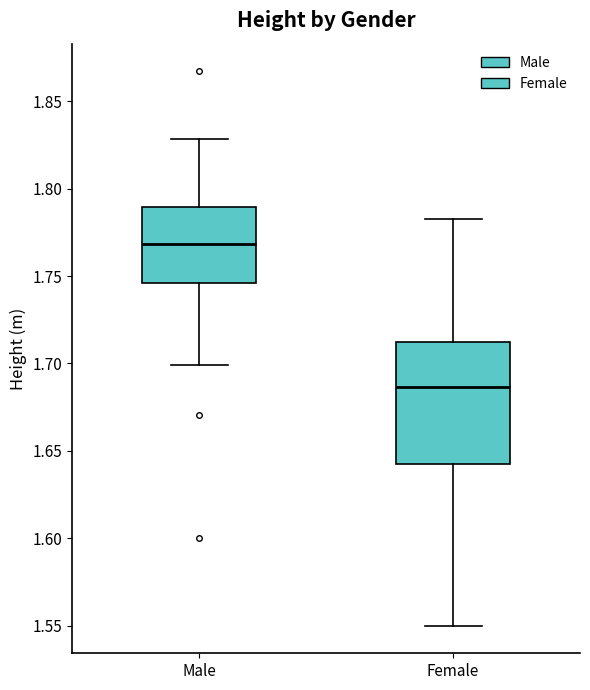

Reading left to right, transcribe this box plot: for each box, give where its median line is, the range the box spans, and where its two whiskers end, as read against the y-axis. The values are not printed on the chart, so give them approximately, as read against the axis.

Male: median 1.770, box 1.745 to 1.790, whiskers 1.700 to 1.830
Female: median 1.685, box 1.640 to 1.710, whiskers 1.550 to 1.780